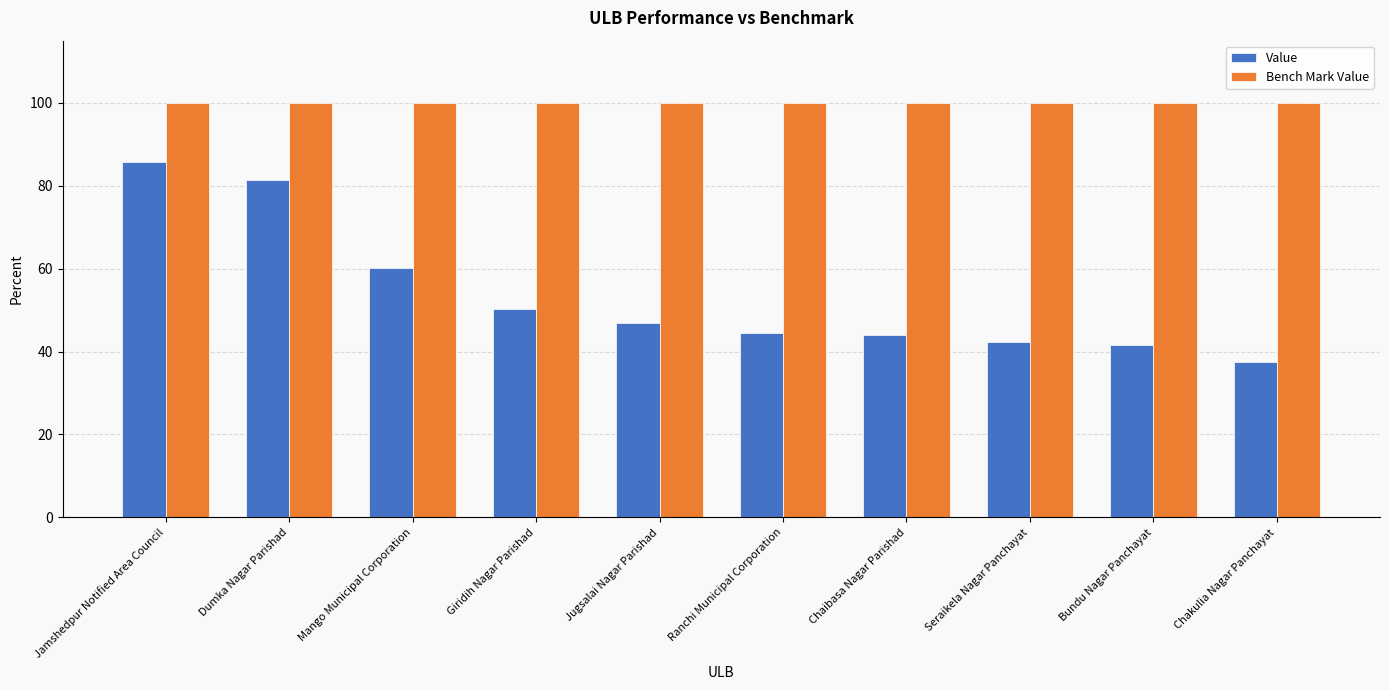

List the series in order of their overall mean, lowest first.

Value, Bench Mark Value